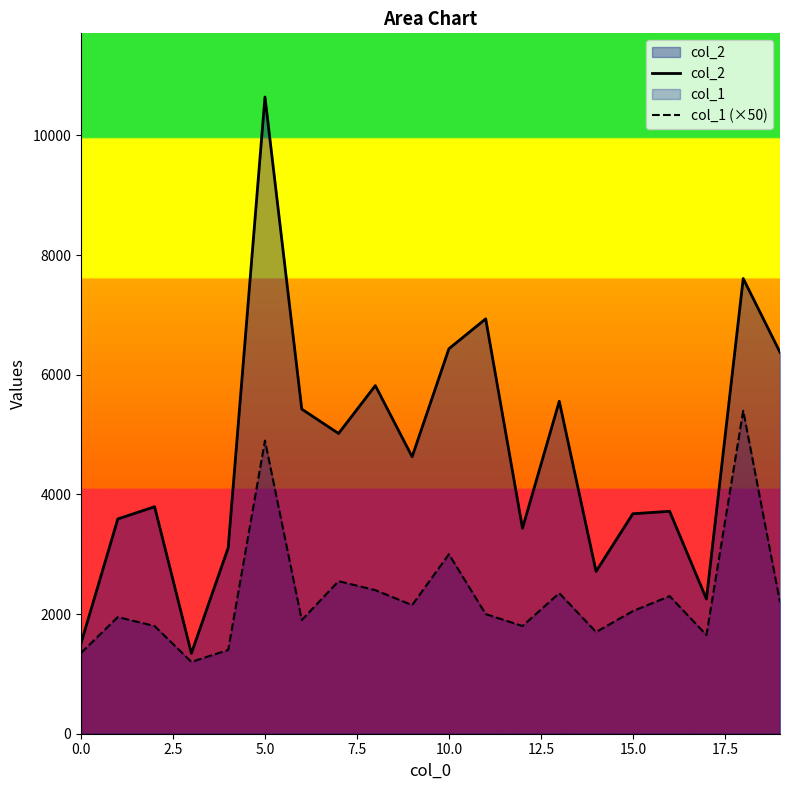

Which series has the largest range (max minus min)?

col_2